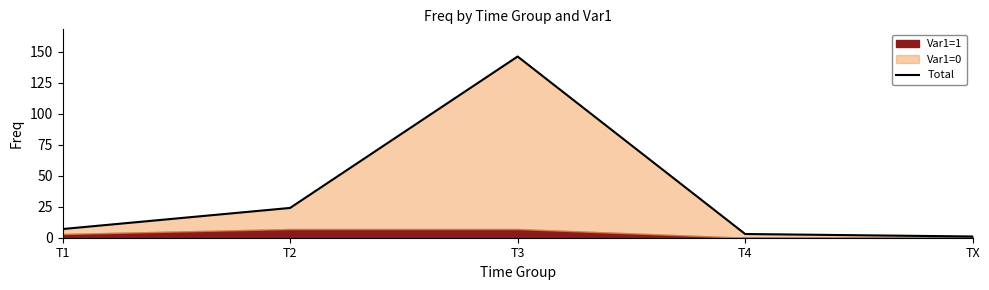

Which label corresponds to the smallest value in the chart?

TX